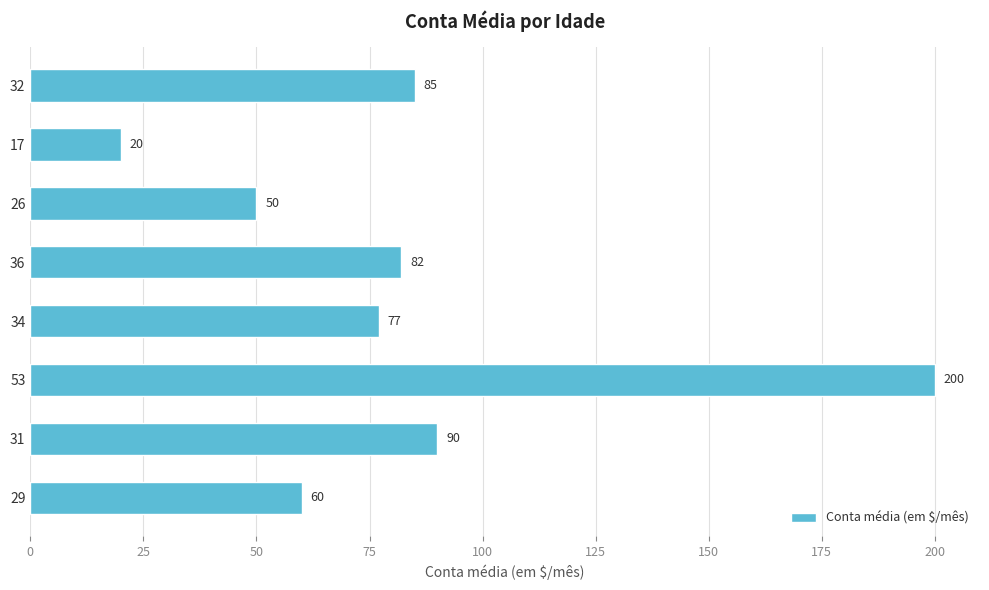

What is the smallest value displayed?

20